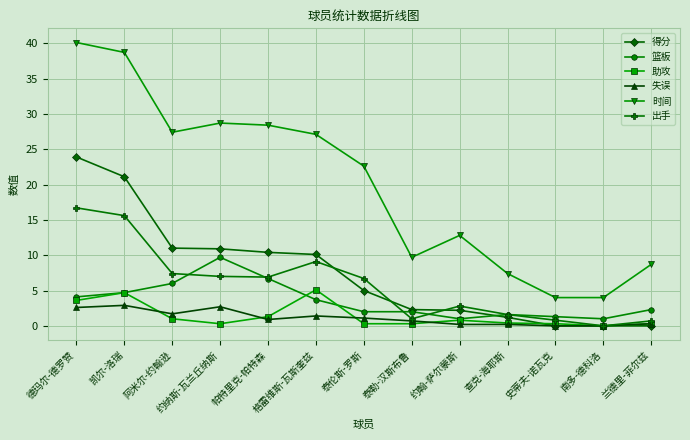

What is the total value across all series at 南多-德科洛?

5.0